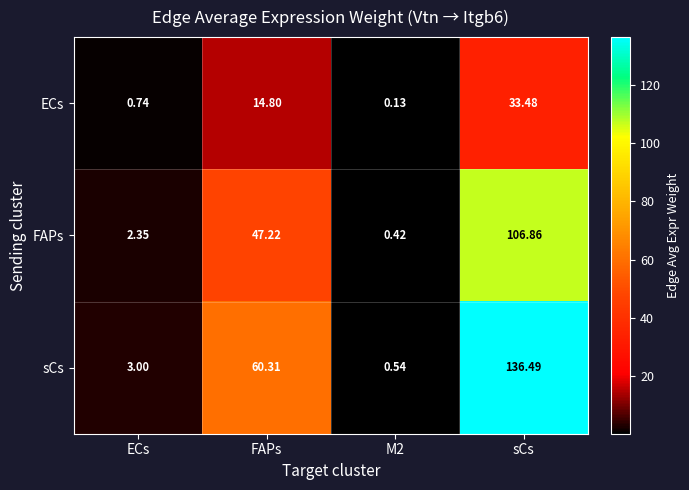

Between ECs and sCs, which series saw the biggest shift?

sCs